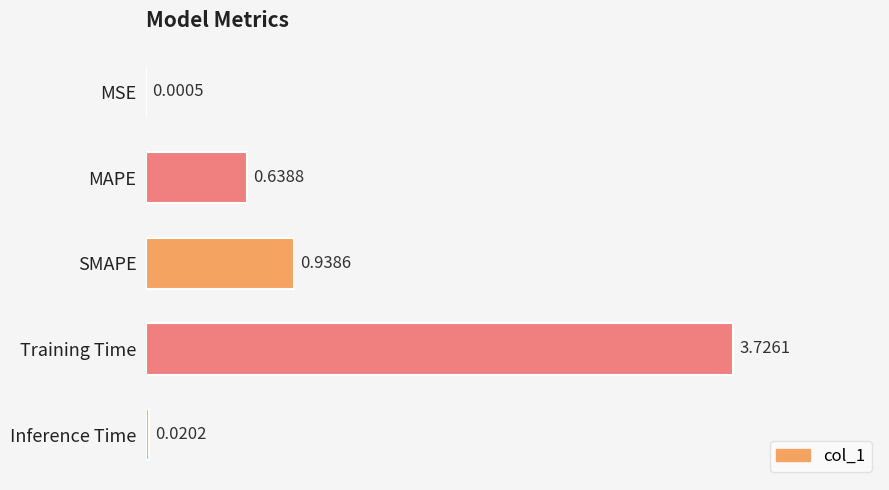

Are the bars horizontal?

Yes